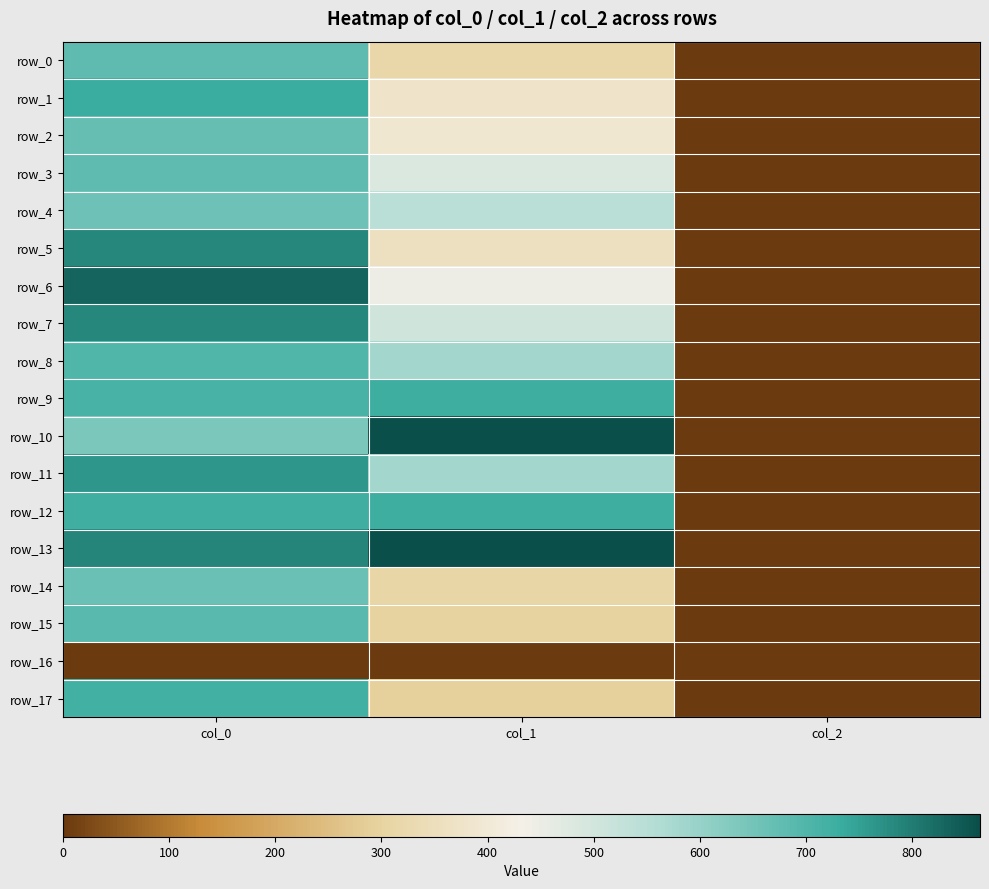

What is the highest value of the row_14 series?

663.3